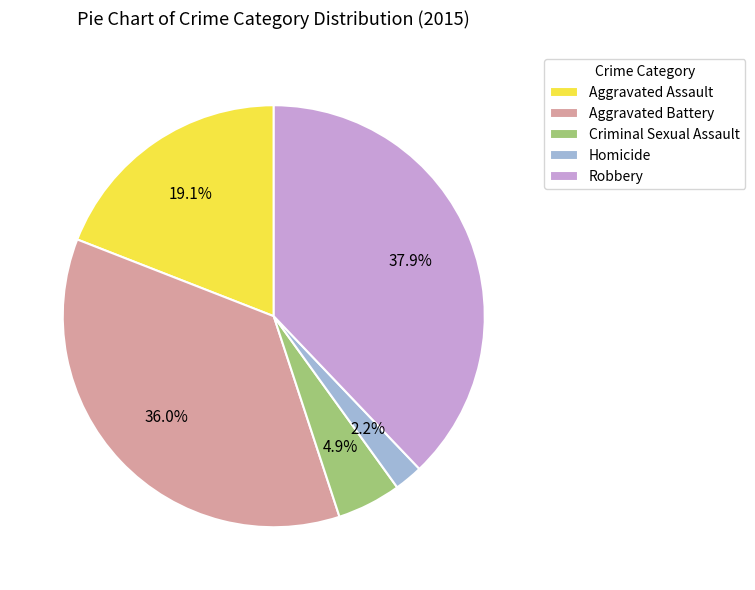

To the nearest percent, what is the combined percentage of Criminal Sexual Assault and Aggravated Battery?

41%